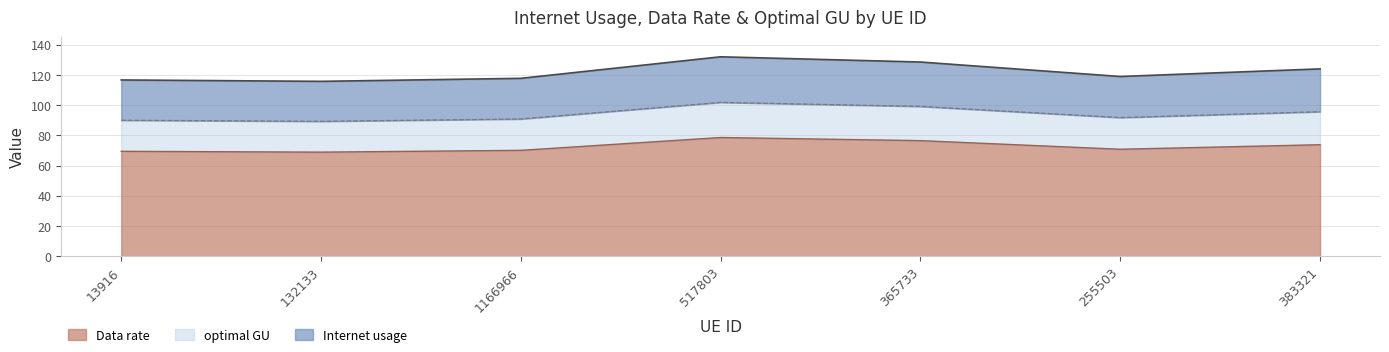

What is the total value across all series at 517803?

132.1